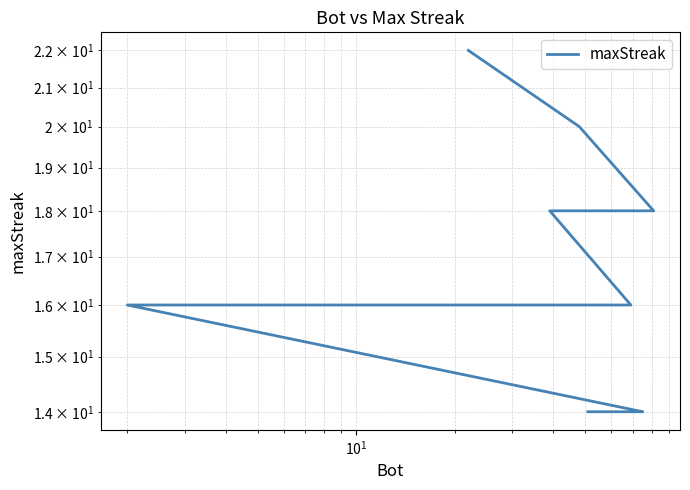

How many lines are shown in the chart?

1